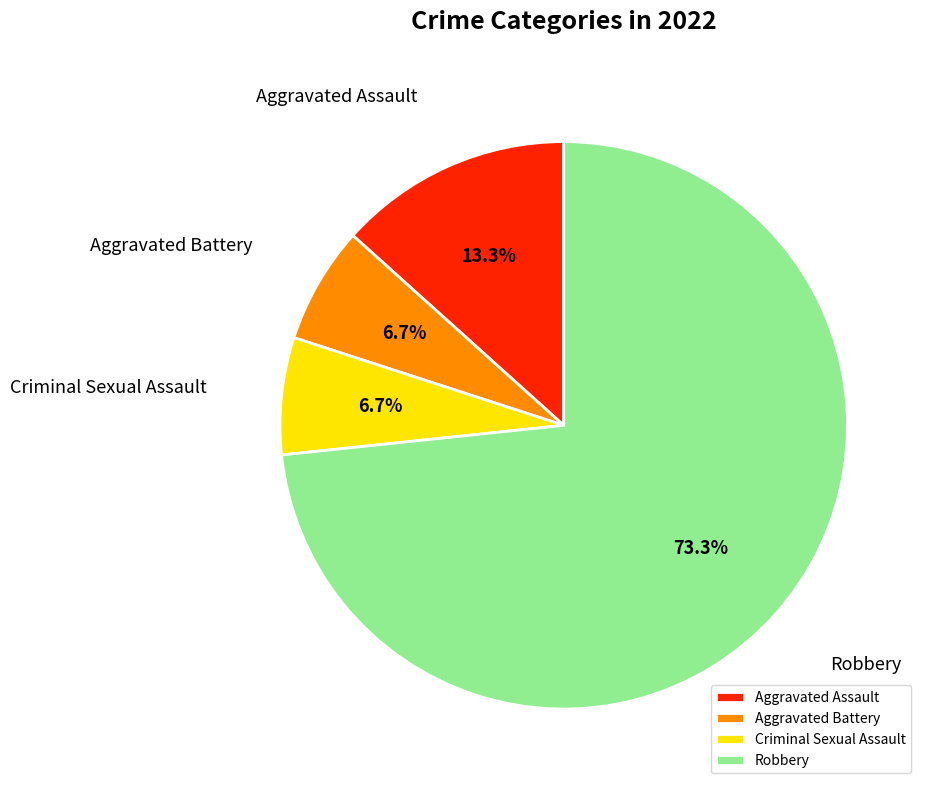

Count the number of slices in the pie.

4